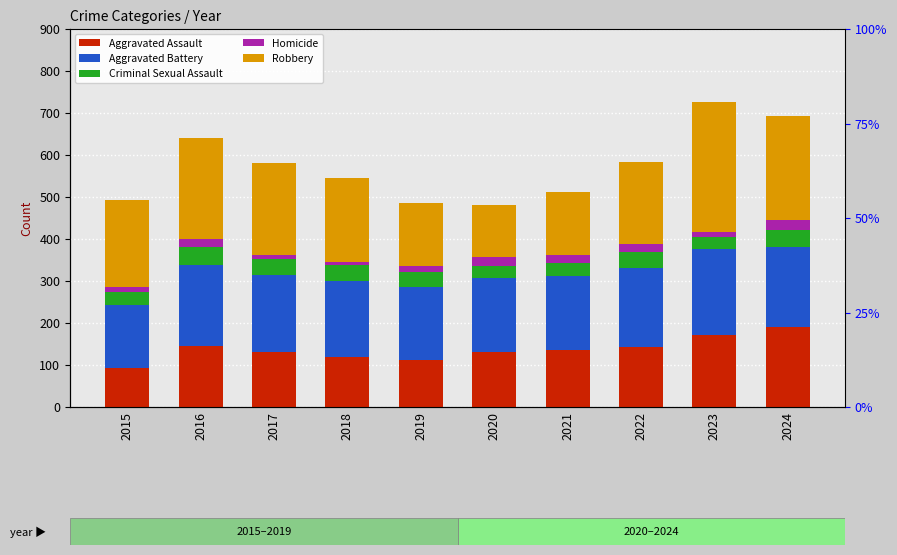

The value of Aggravated Assault at 2021 is 135. True or false?

True